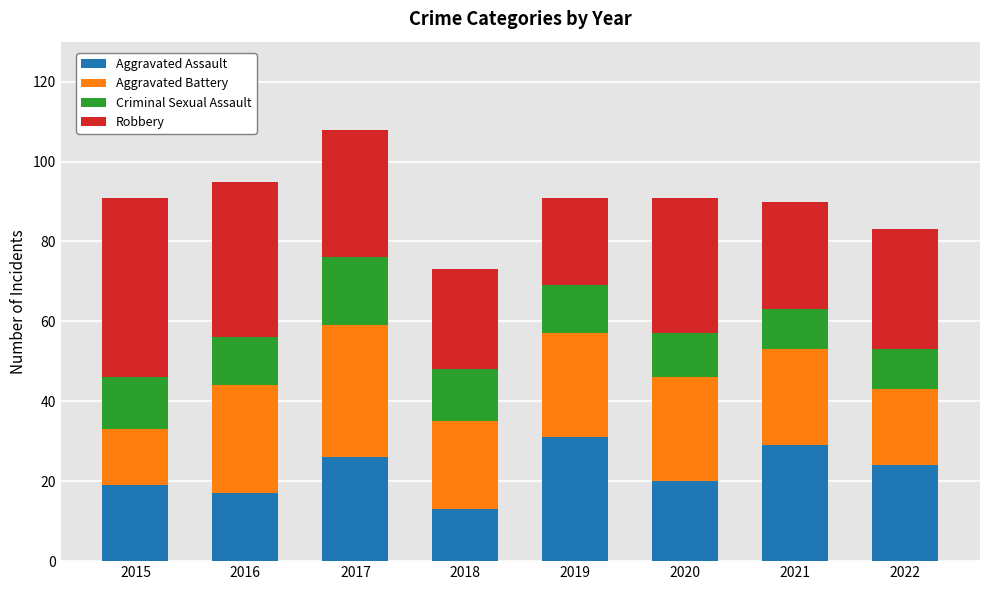

What are all the series names shown in the legend?

Aggravated Assault, Aggravated Battery, Criminal Sexual Assault, Robbery